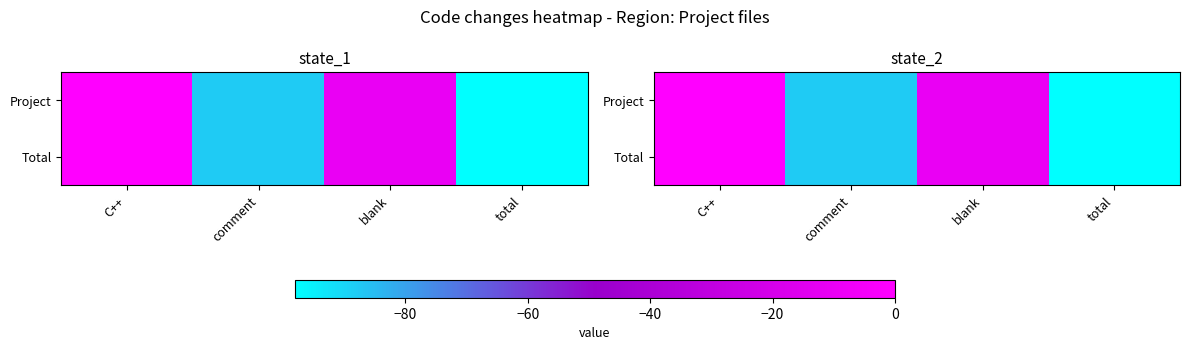

At which label does Total first exceed -10?

C++